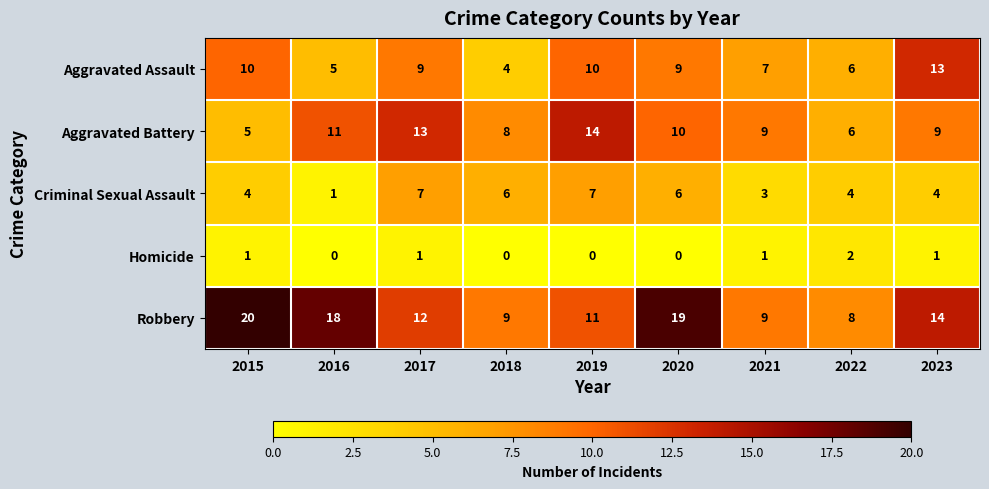

True or false: Homicide has a value of 0 at 2017.

False